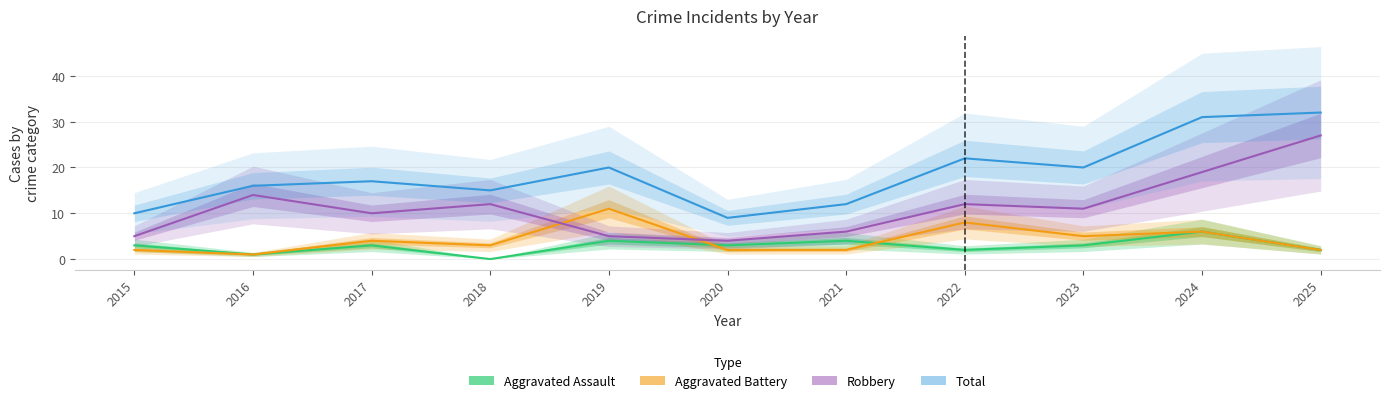

In Robbery, how many points are higher than both neighbors (excluding endpoints)?

3